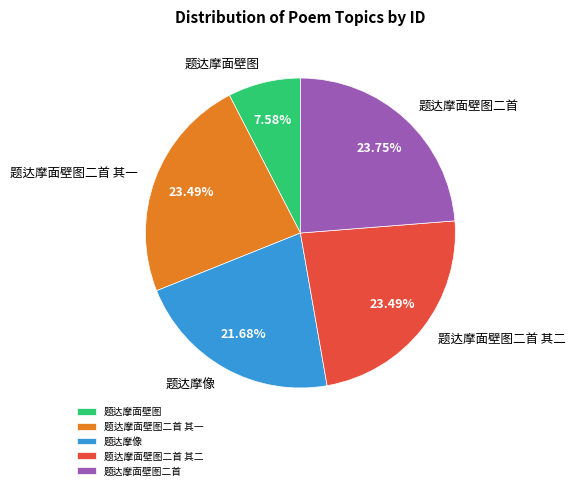

The 题达摩面壁图二首 其二 slice represents 38% of the pie. True or false?

False